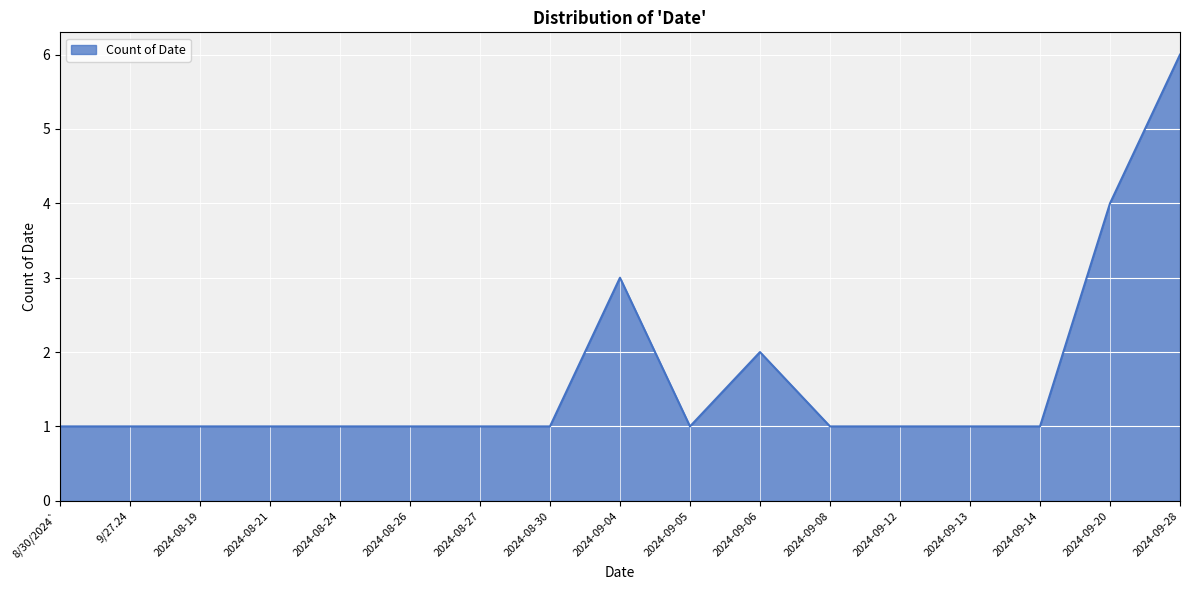

How many categories are shown in the chart?

17